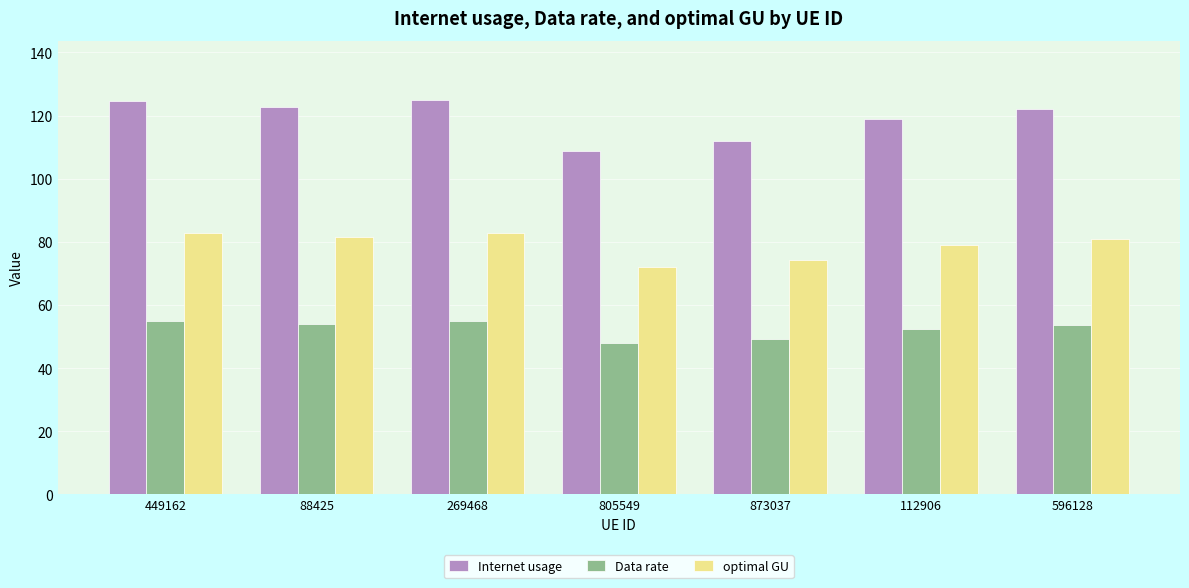

How many categories are shown in the chart?

7